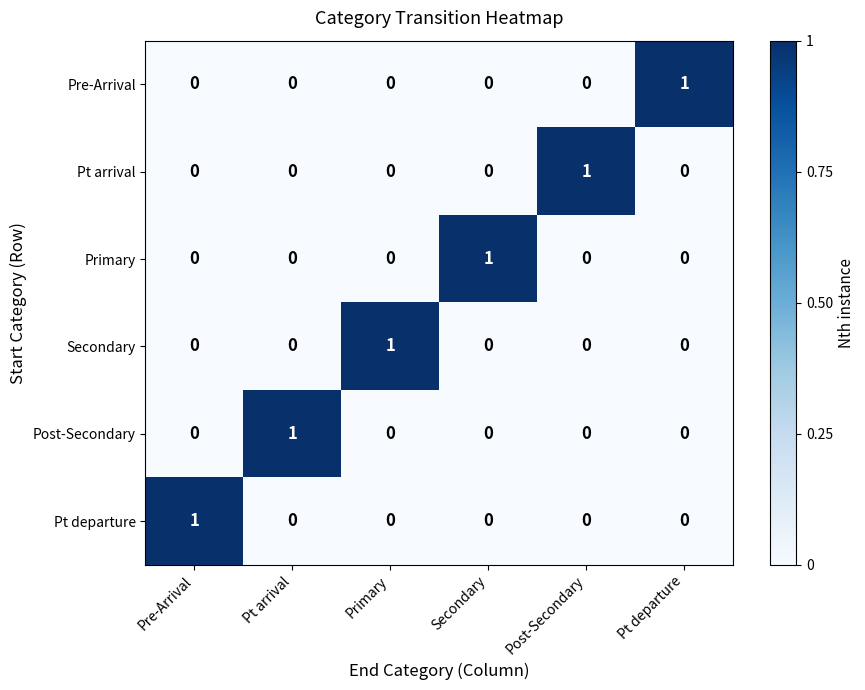

At which label does Primary reach its peak?

Secondary